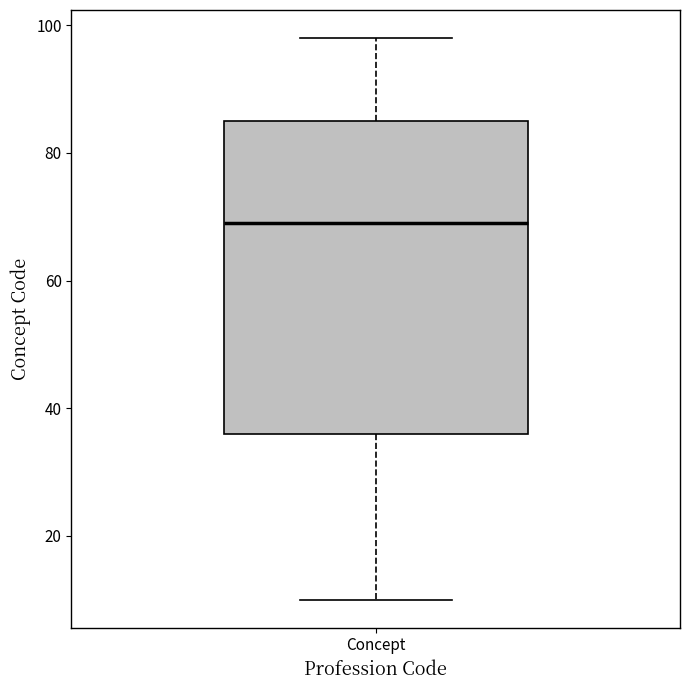

Where is the lower edge of the box for Concept on the y-axis? The values are not printed on the chart, so give them approximately, as read against the axis.

36